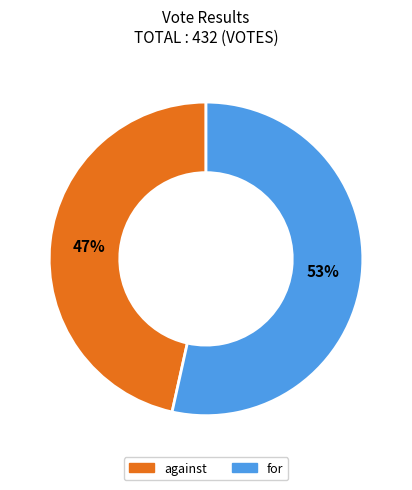

The for slice represents 60% of the pie. True or false?

False